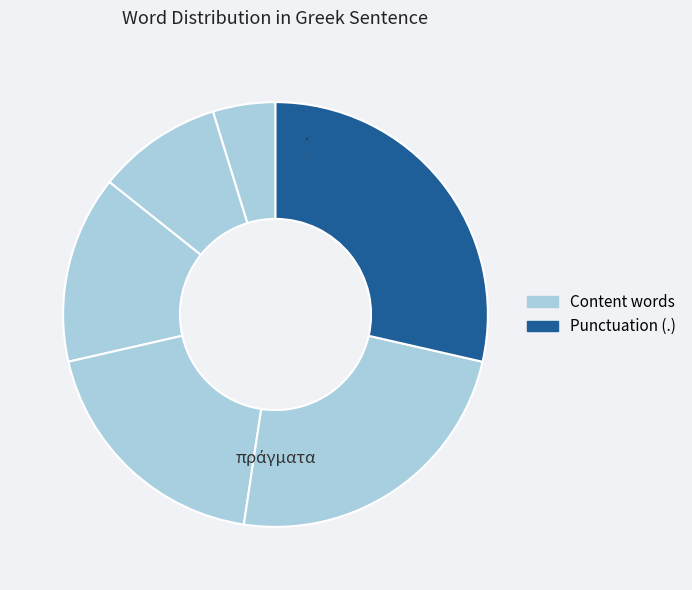

How many slices are in this pie chart?

6